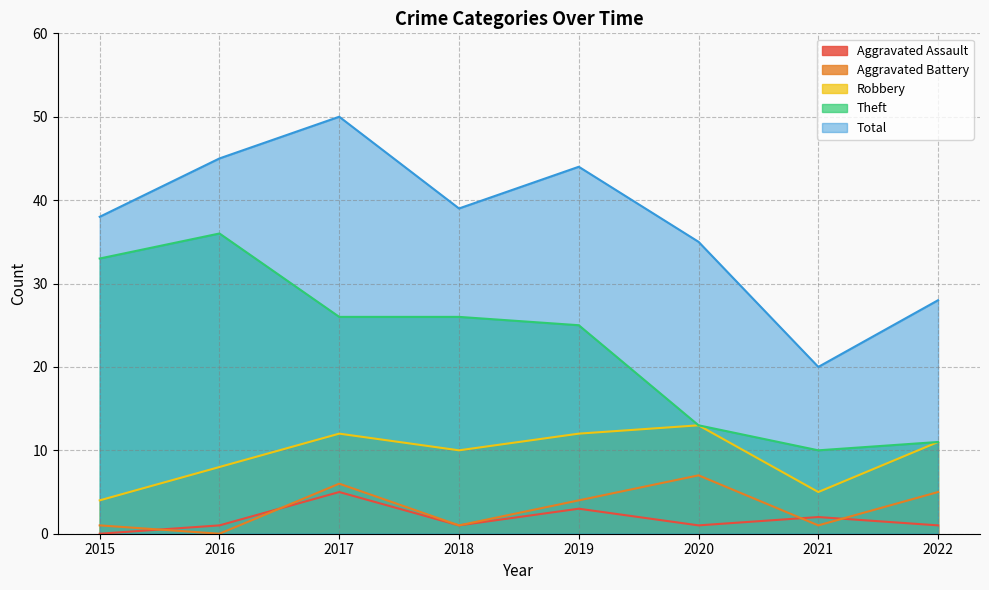

Which series ends up on top after the final intersection of Aggravated Assault and Aggravated Battery?

Aggravated Battery